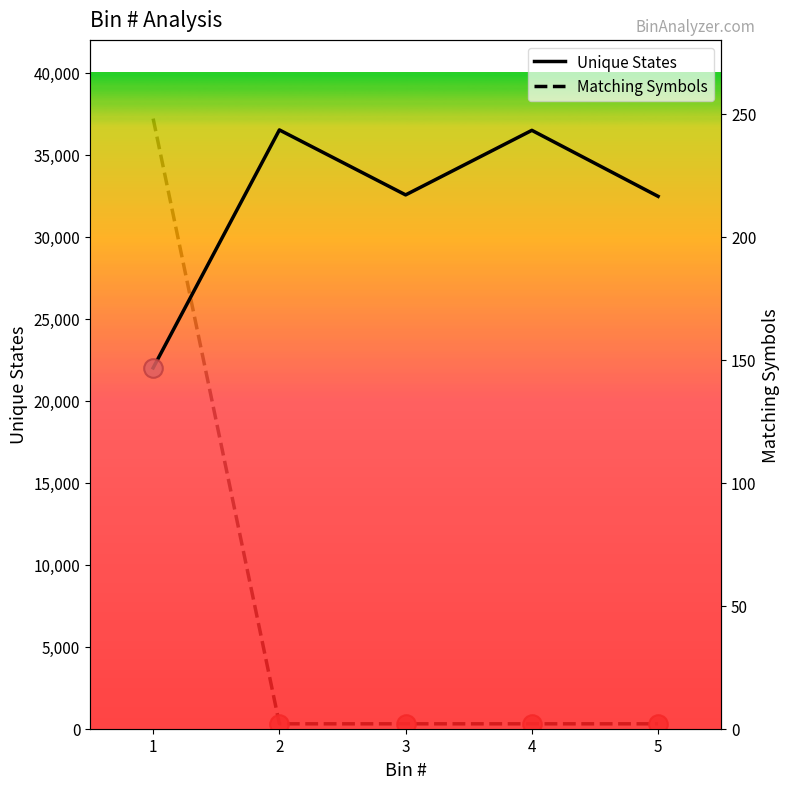

At how many categories does at least one series exceed 15367?

5